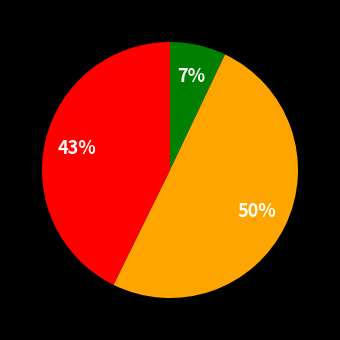

Count the number of slices in the pie.

3